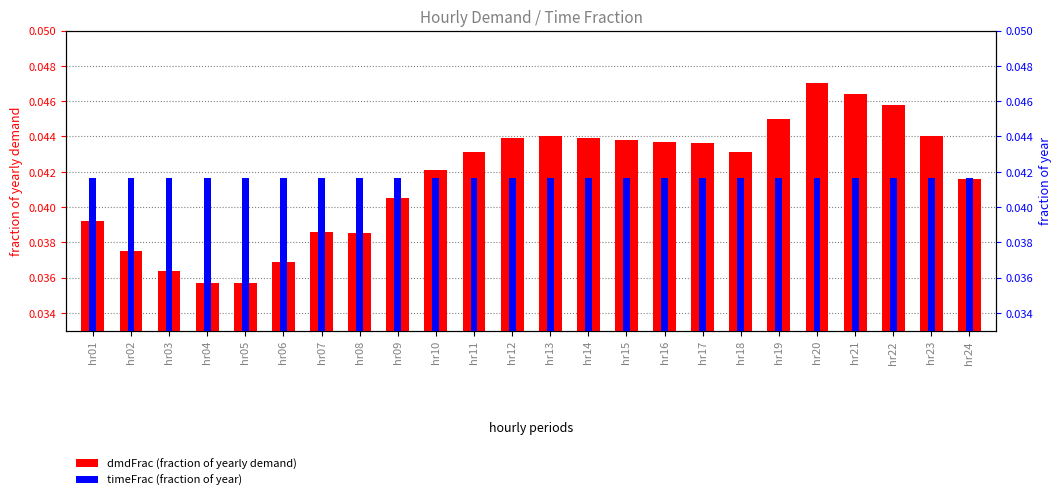

What are all the series names shown in the legend?

dmdFrac, timeFrac